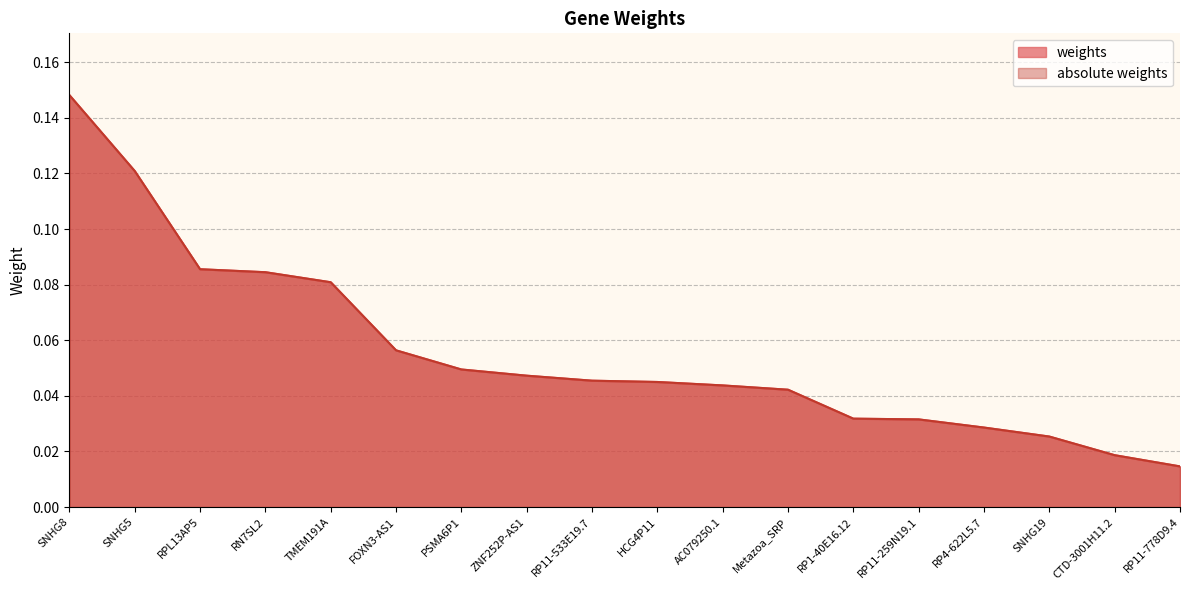

Reading left to right, transcribe all the data shown in this chart.

weights: 0.1	0.1	0.1	0.1	0.1	0.1	0.0	0.0	0.0	0.0	0.0	0.0	0.0	0.0	0.0	0.0	0.0	0.0
absolute weights: 0.1	0.1	0.1	0.1	0.1	0.1	0.0	0.0	0.0	0.0	0.0	0.0	0.0	0.0	0.0	0.0	0.0	0.0